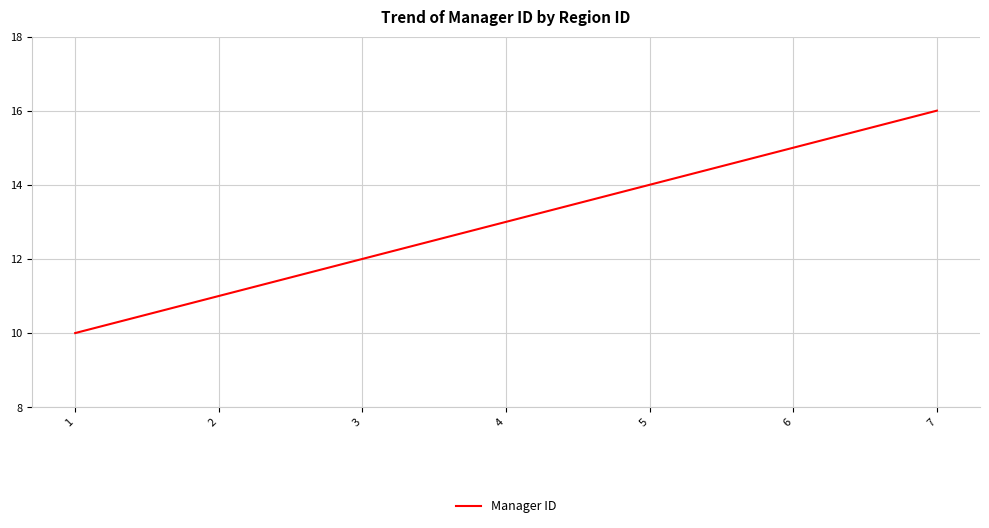

The chart shows a value of 7 at 7. True or false?

False